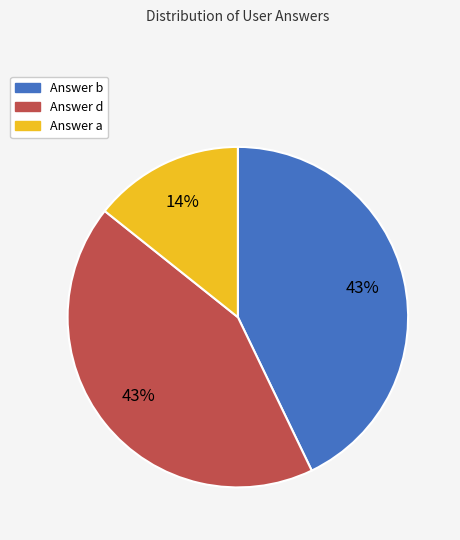

Which category has the smallest portion of the pie?

Answer a